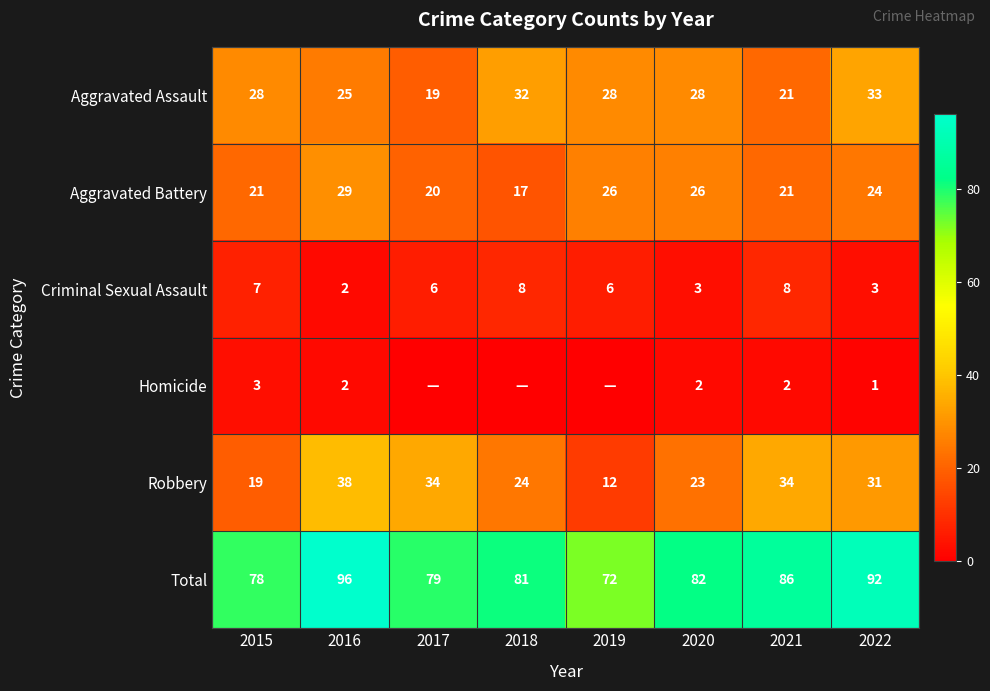

What is the average value of the Robbery series?

27